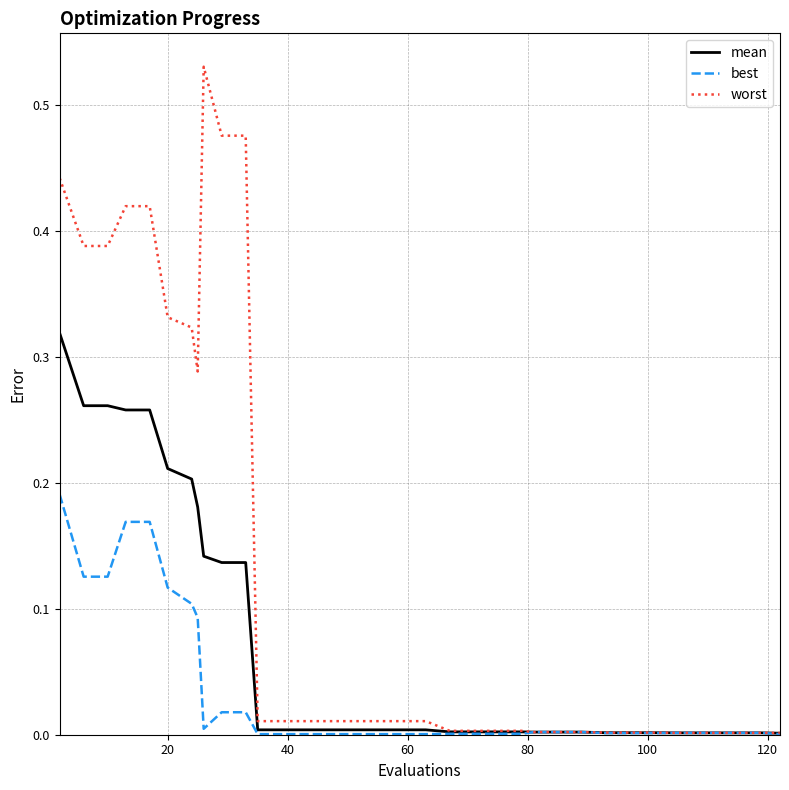

Rank the series by their maximum value, from highest to lowest.

worst, mean, best